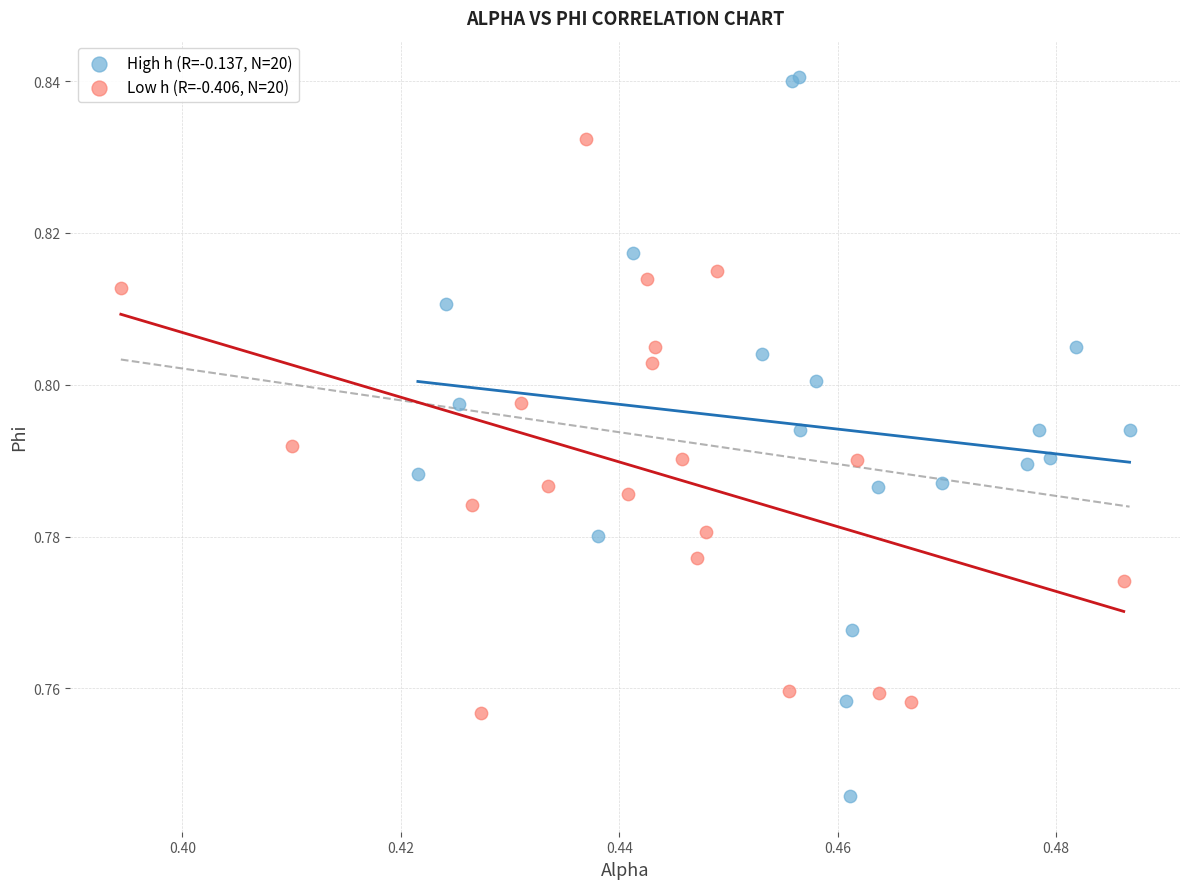

Which series contains the highest Y value?

High h (R=-0.137, N=20)